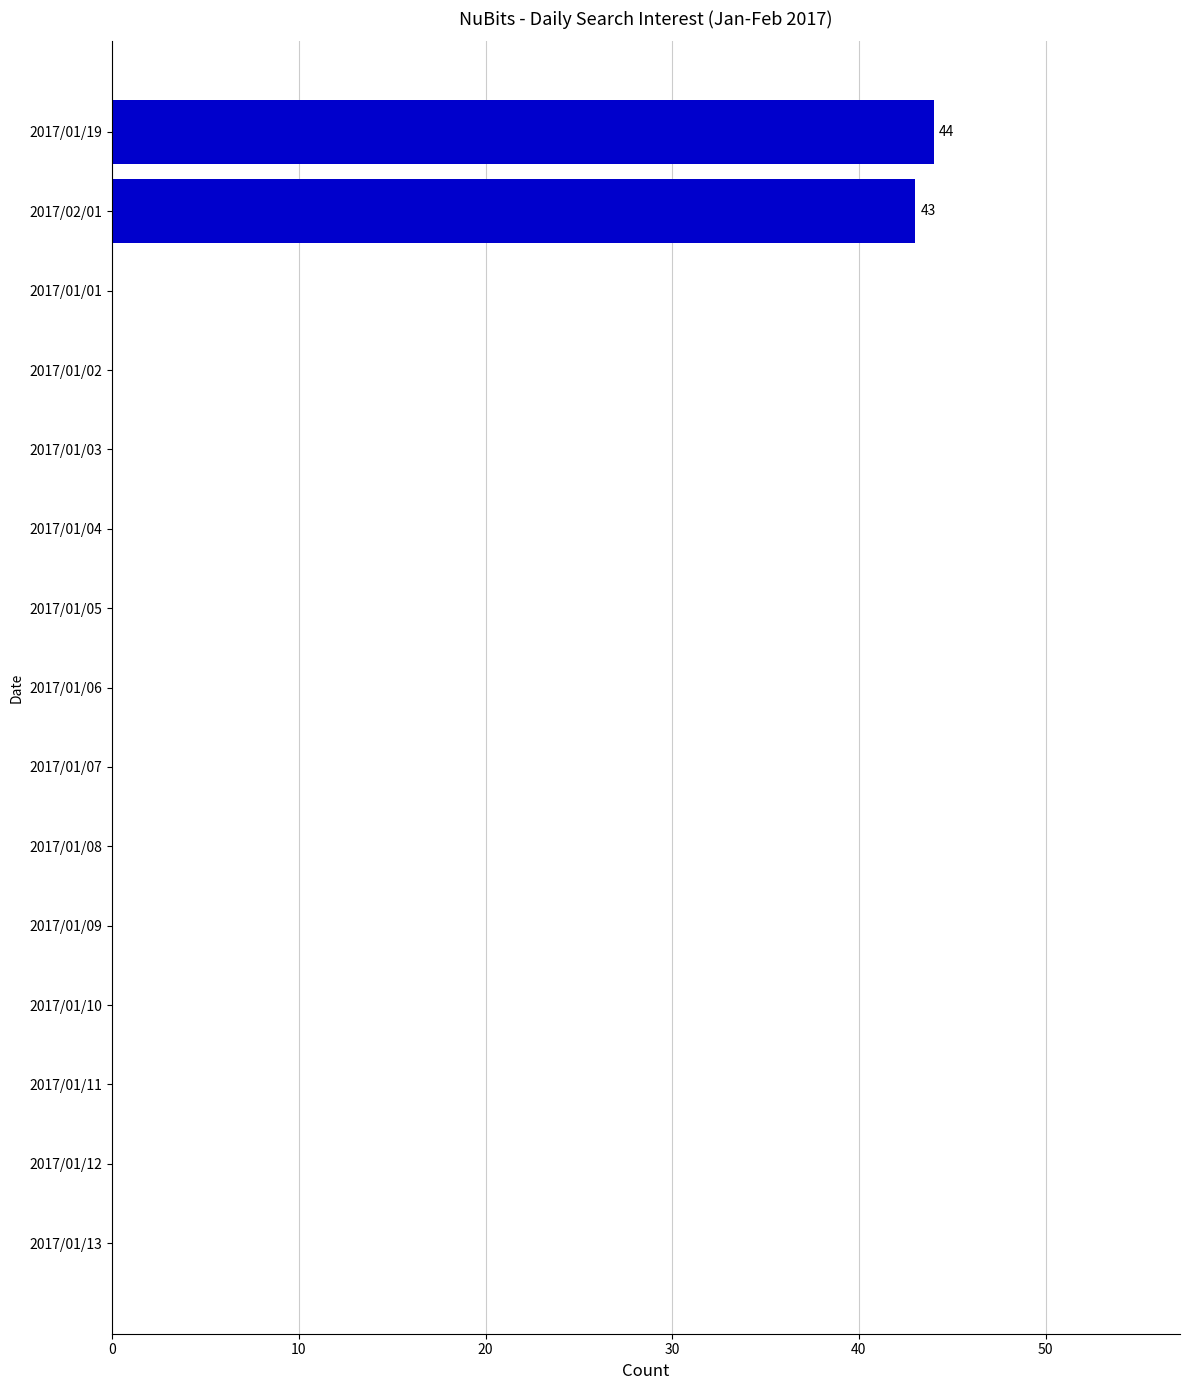

What is the sum of all values?

87